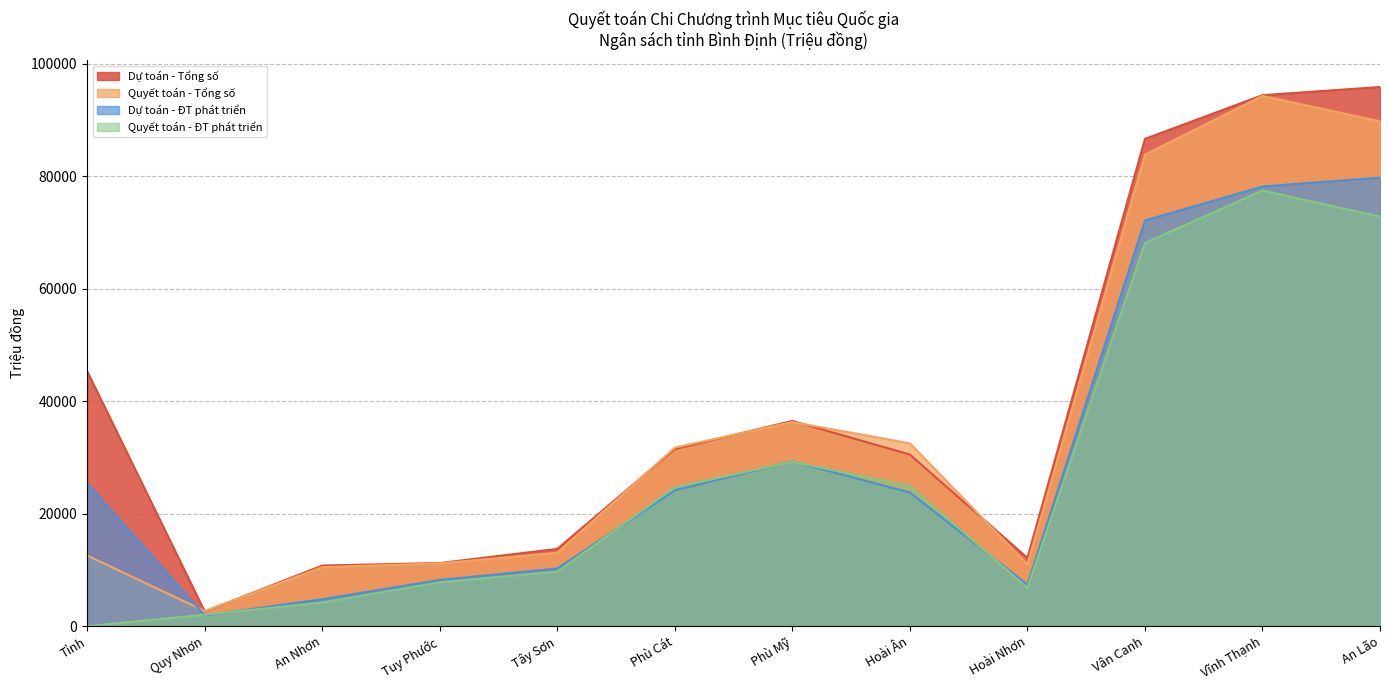

Which has a higher value, Hoài Nhơn or Phù Cát?

Phù Cát